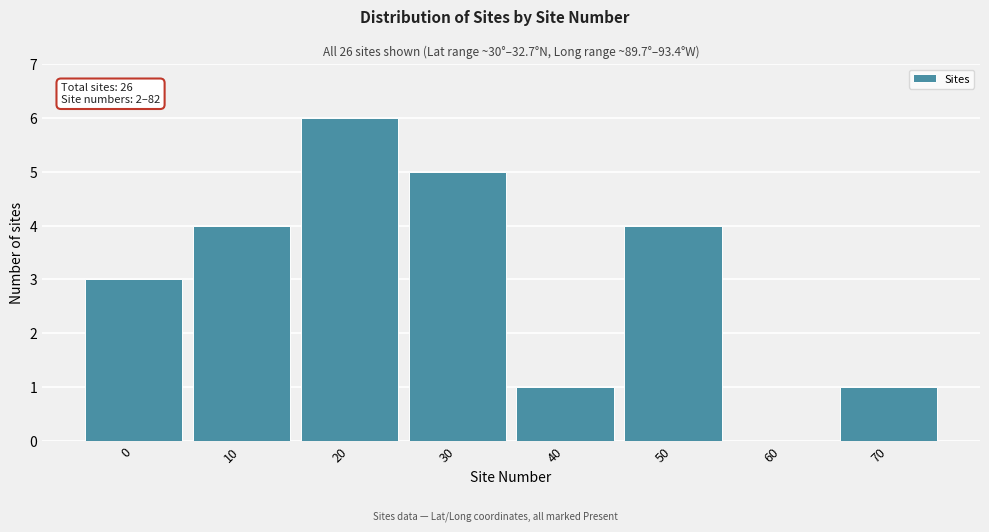

Reading right to left, transcribe all the data shown in this chart.

70=1	60=0	50=4	40=1	30=5	20=6	10=4	0=3